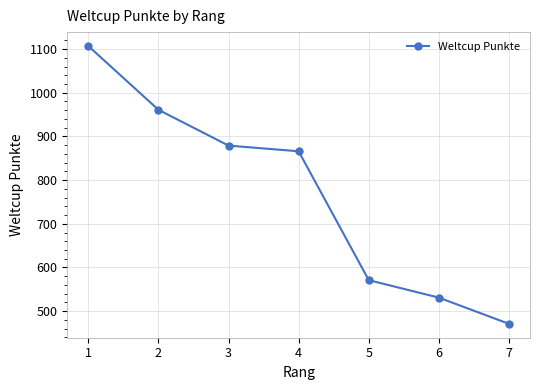

List the labels in order of value, smallest first.

7, 6, 5, 4, 3, 2, 1